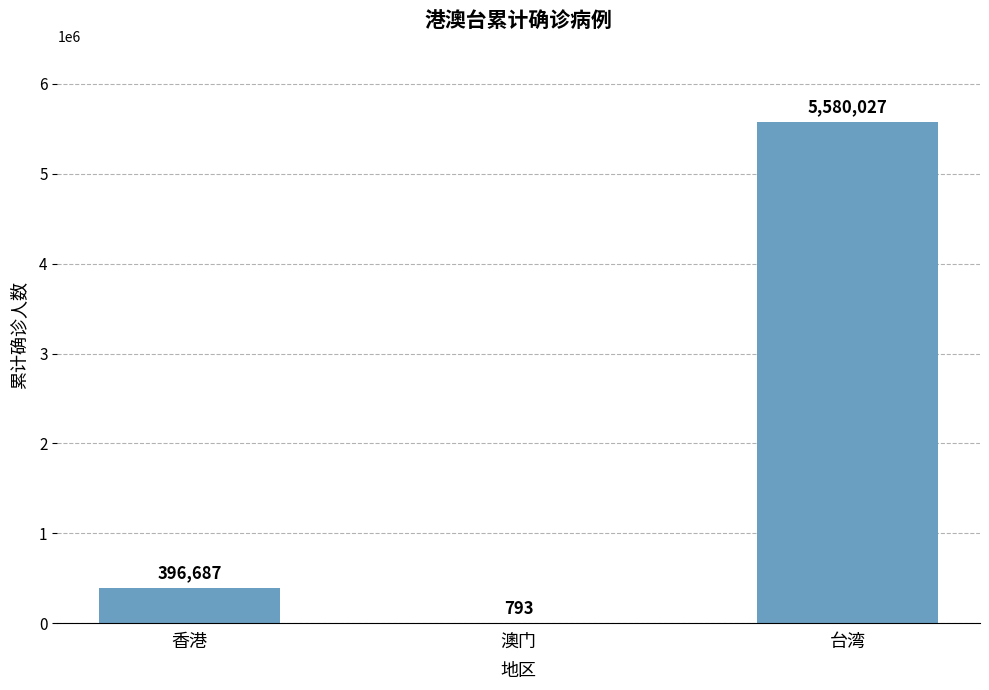

Reading right to left, extract all data points from this chart.

台湾=5580027	澳门=793	香港=396687